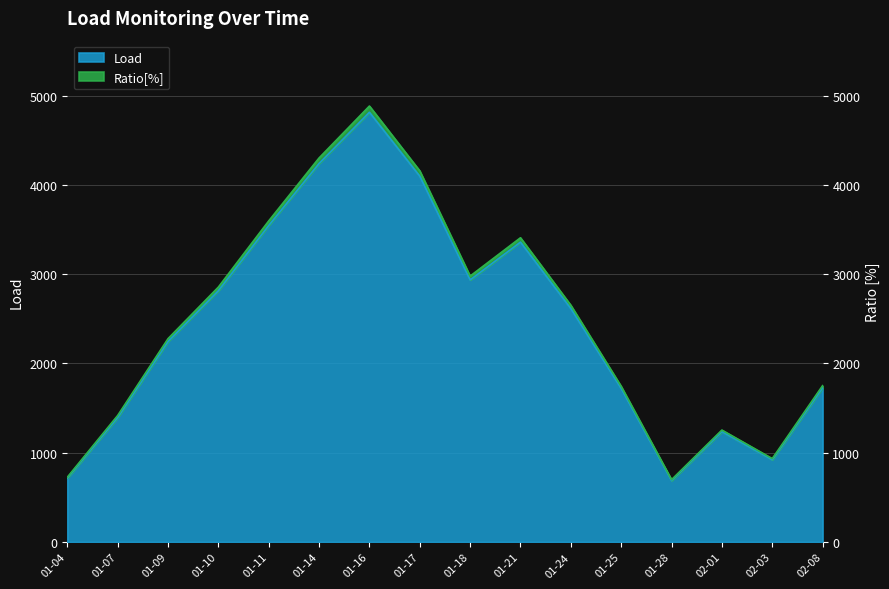

True or false: Load and Ratio[%] cross at least once.

False